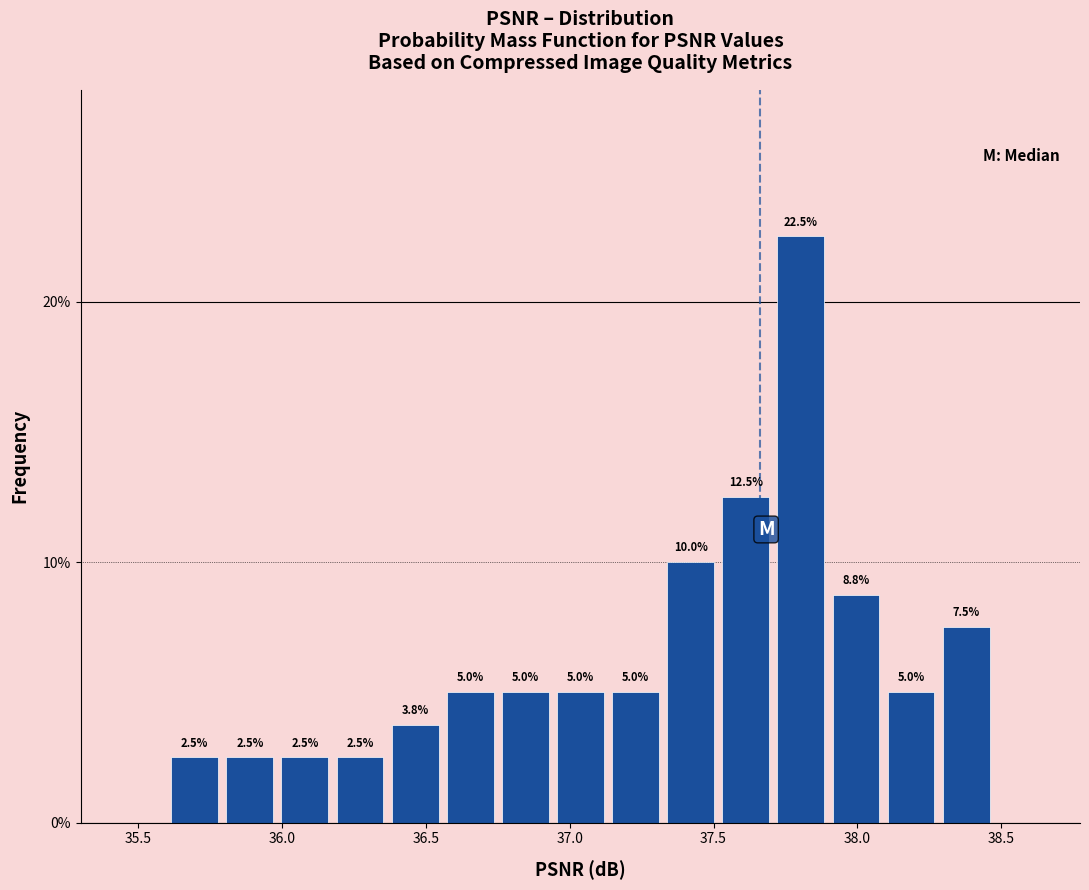

Read against the x-axis, roughly where is the centre of the tallest bar?

37.80